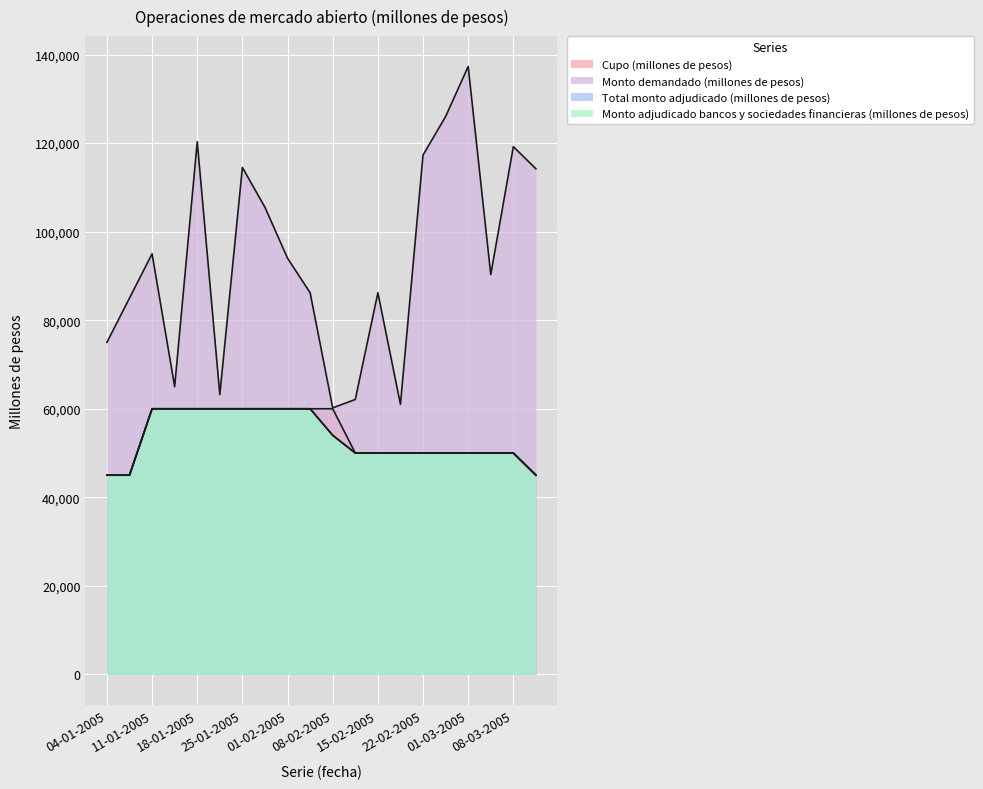

Where does the Cupo (millones de pesos) series first go above 50000?

11-01-2005